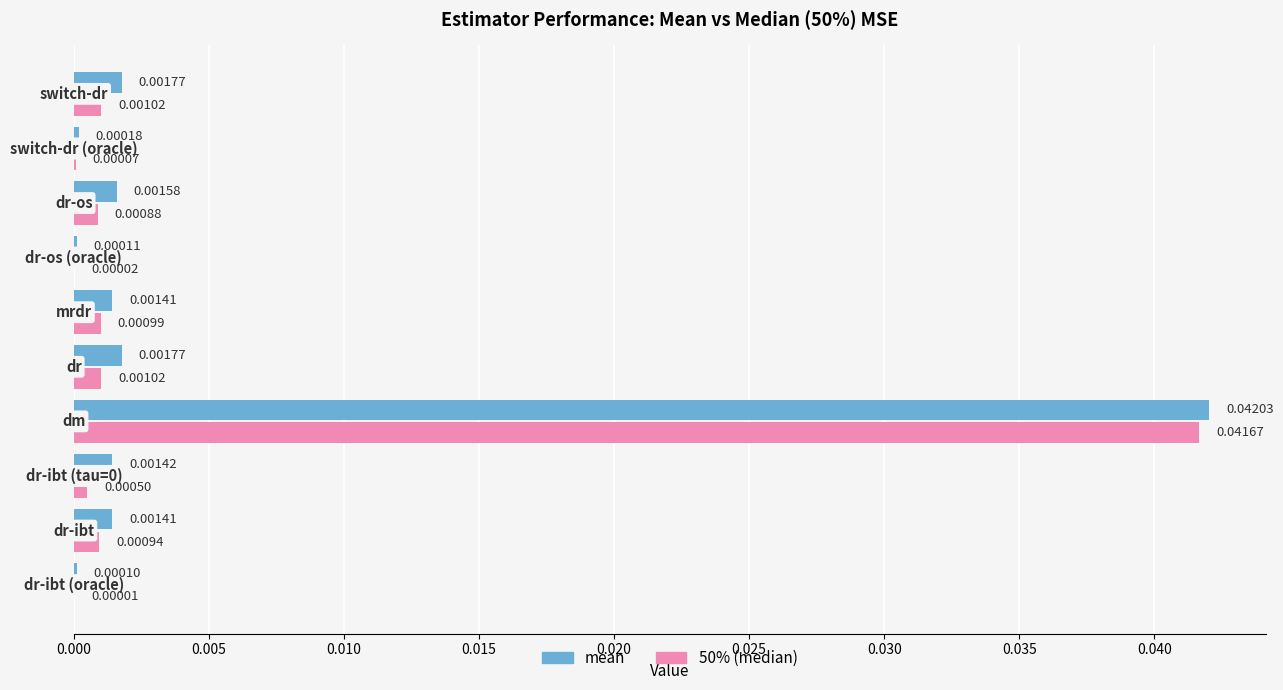

Count the number of categories in the chart.

10